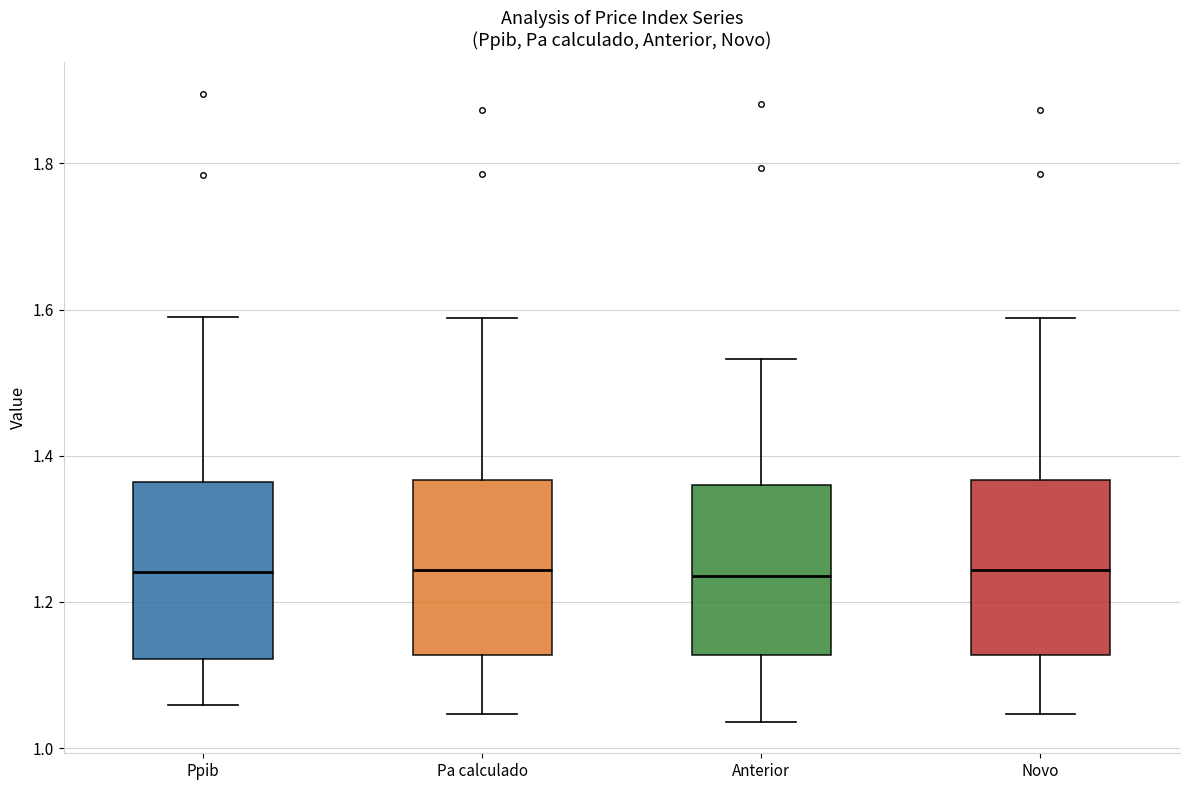

Reading left to right, read every box against the y-axis: the position of its median line, the range the box covers, and the ends of its whiskers. The values are not printed on the chart, so give them approximately, as read against the axis.

Ppib: median 1.24, box 1.12 to 1.36, whiskers 1.06 to 1.58
Pa calculado: median 1.24, box 1.12 to 1.36, whiskers 1.04 to 1.58
Anterior: median 1.24, box 1.12 to 1.36, whiskers 1.04 to 1.54
Novo: median 1.24, box 1.12 to 1.36, whiskers 1.04 to 1.58